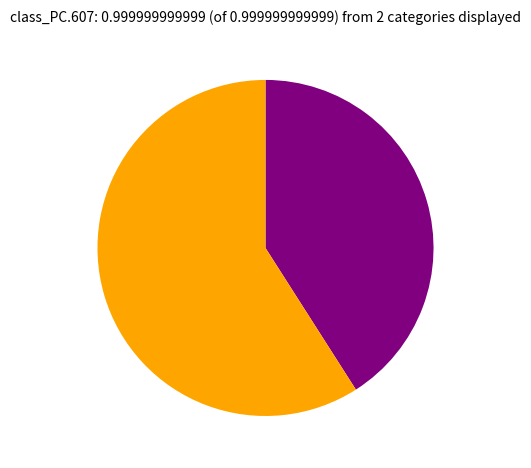

Is there a majority slice in this chart?

Yes